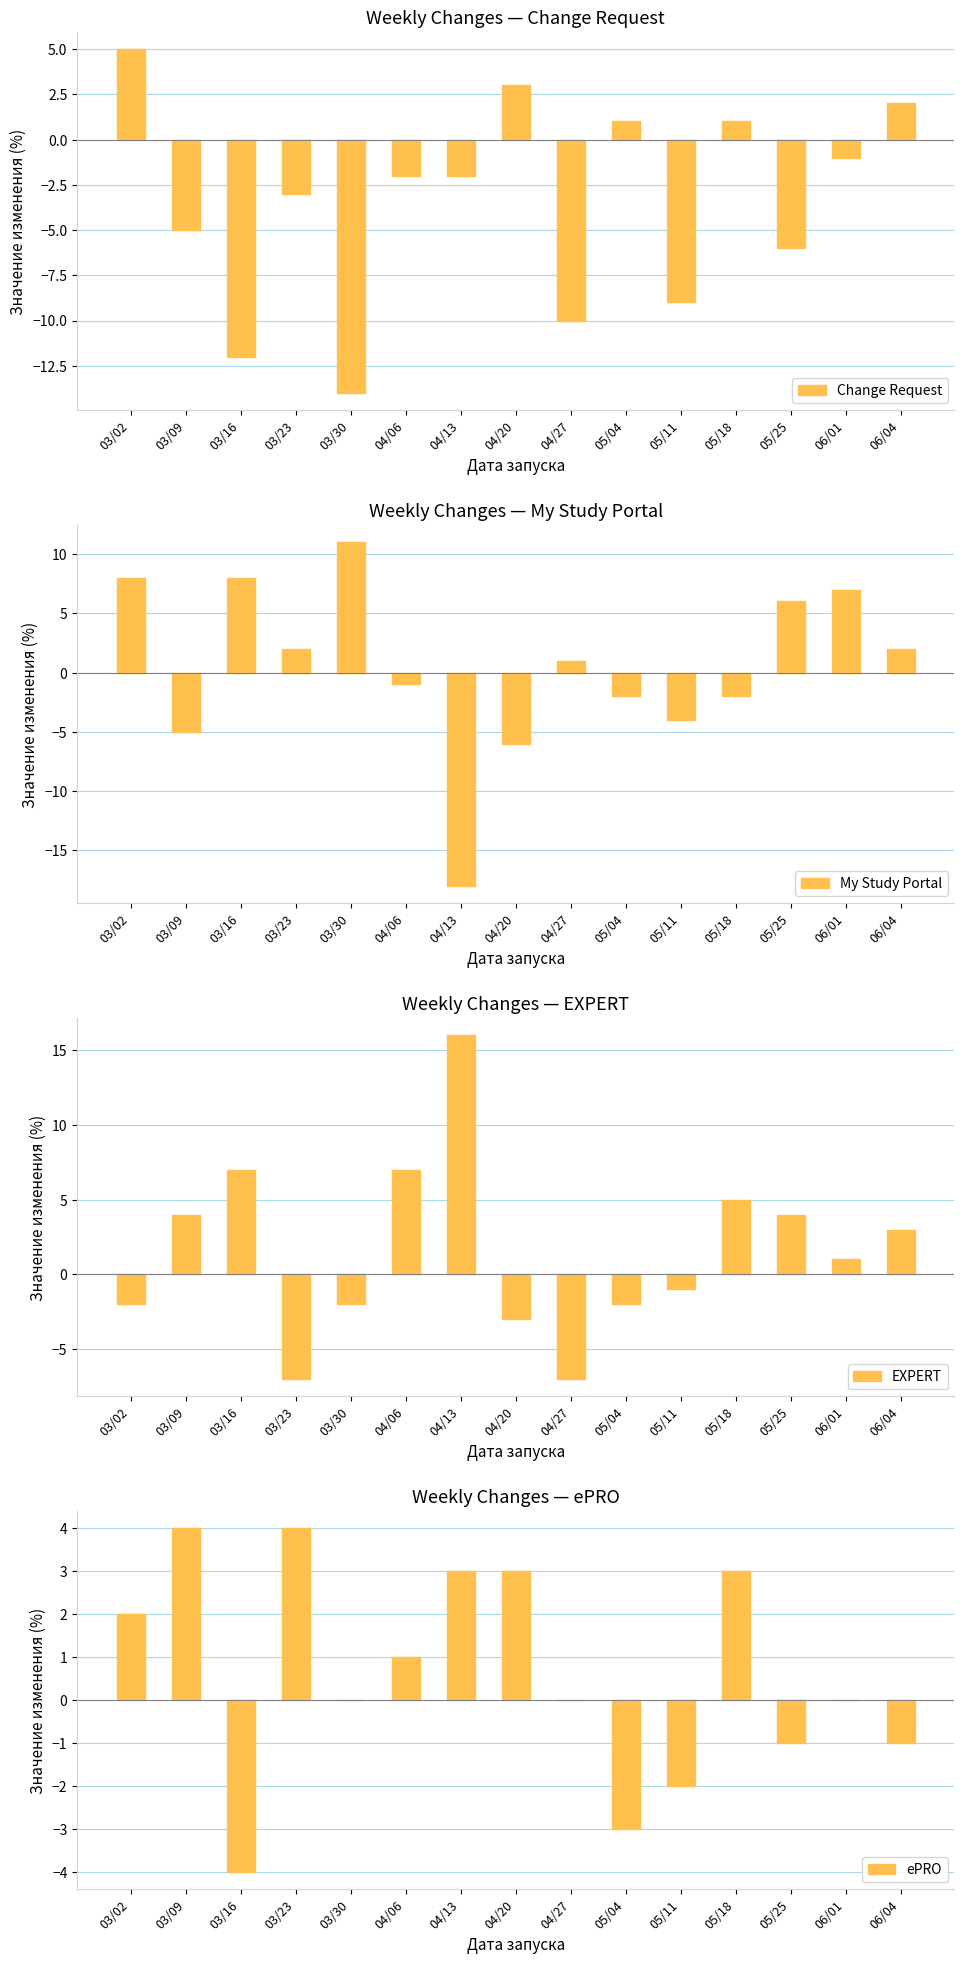

How many bars are there in each group?

4